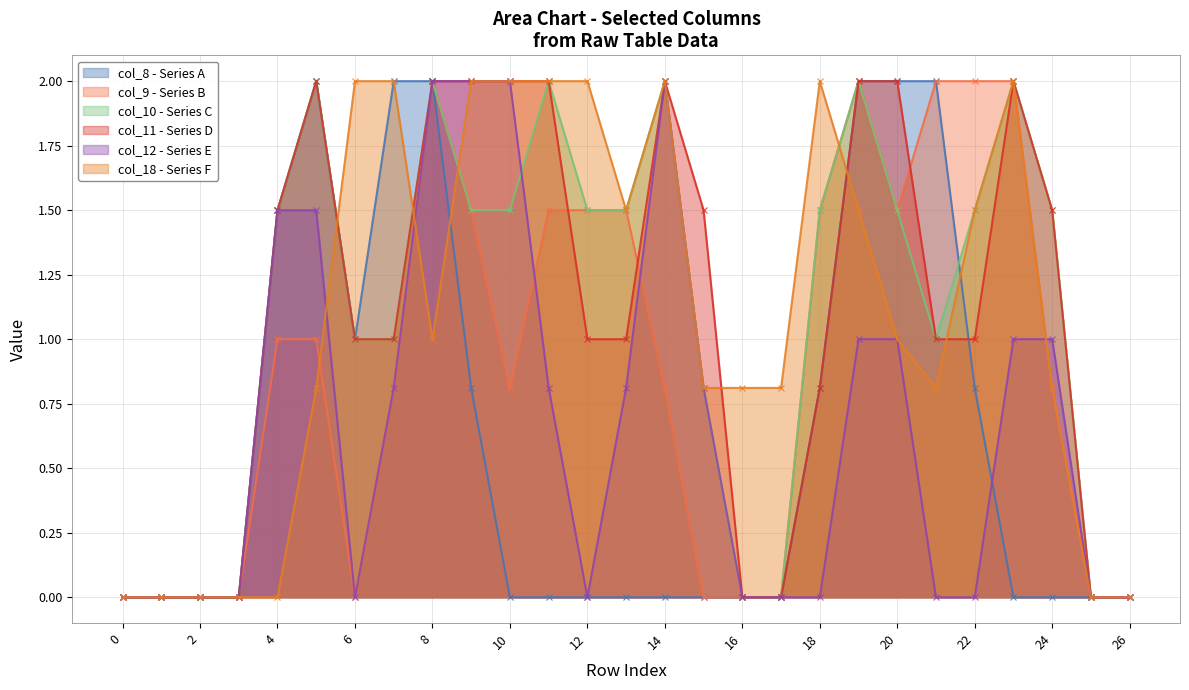

Reading left to right, list all the values displayed in this chart.

col_8: 0.0	0.0	0.0	0.0	1.5	2.0	1.0	2.0	2.0	0.8	0.0	0.0	0.0	0.0	0.0	0.0	0.0	0.0	0.8	2.0	2.0	2.0	0.8	0.0	0.0	0.0	0.0
col_9: 0.0	0.0	0.0	0.0	1.0	1.0	0.0	0.8	2.0	1.5	0.8	1.5	1.5	1.5	0.8	0.0	0.0	0.0	1.5	2.0	1.5	2.0	2.0	2.0	0.8	0.0	0.0
col_10: 0.0	0.0	0.0	0.0	1.5	2.0	1.0	1.0	2.0	1.5	1.5	2.0	1.5	1.5	2.0	0.8	0.0	0.0	1.5	2.0	1.5	1.0	1.5	2.0	1.5	0.0	0.0
col_11: 0.0	0.0	0.0	0.0	1.5	2.0	1.0	1.0	2.0	2.0	2.0	2.0	1.0	1.0	2.0	1.5	0.0	0.0	0.8	2.0	2.0	1.0	1.0	2.0	1.5	0.0	0.0
col_12: 0.0	0.0	0.0	0.0	1.5	1.5	0.0	0.8	2.0	2.0	2.0	0.8	0.0	0.8	2.0	0.8	0.0	0.0	0.0	1.0	1.0	0.0	0.0	1.0	1.0	0.0	0.0
col_18: 0.0	0.0	0.0	0.0	0.0	0.8	2.0	2.0	1.0	2.0	2.0	2.0	2.0	1.5	2.0	0.8	0.8	0.8	2.0	1.5	1.0	0.8	1.5	2.0	0.8	0.0	0.0